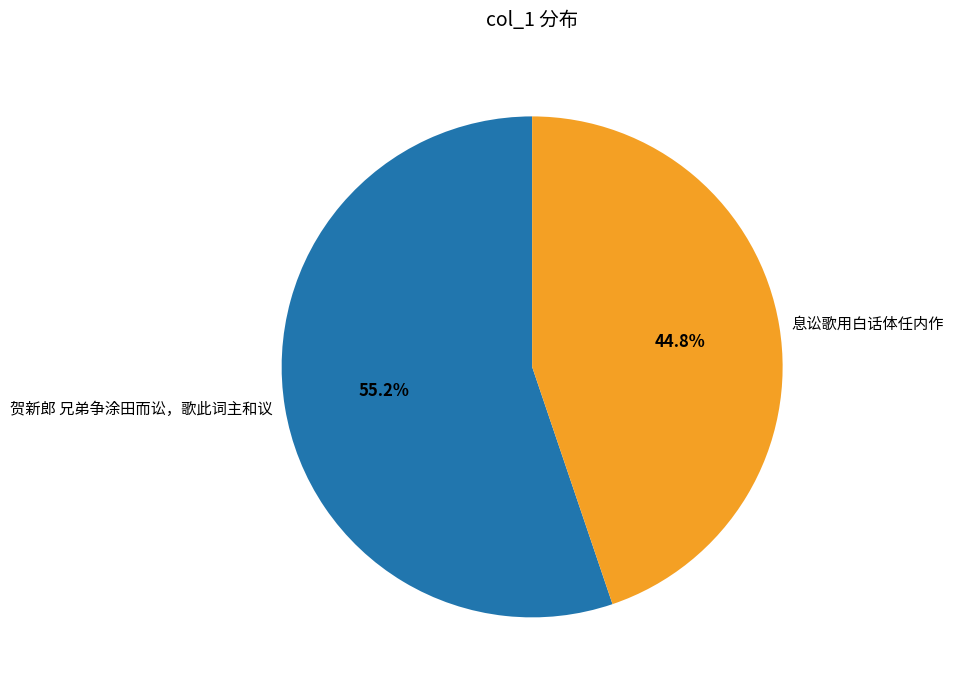

Which slice represents more than half of the pie?

贺新郎 兄弟争涂田而讼，歌此词主和议